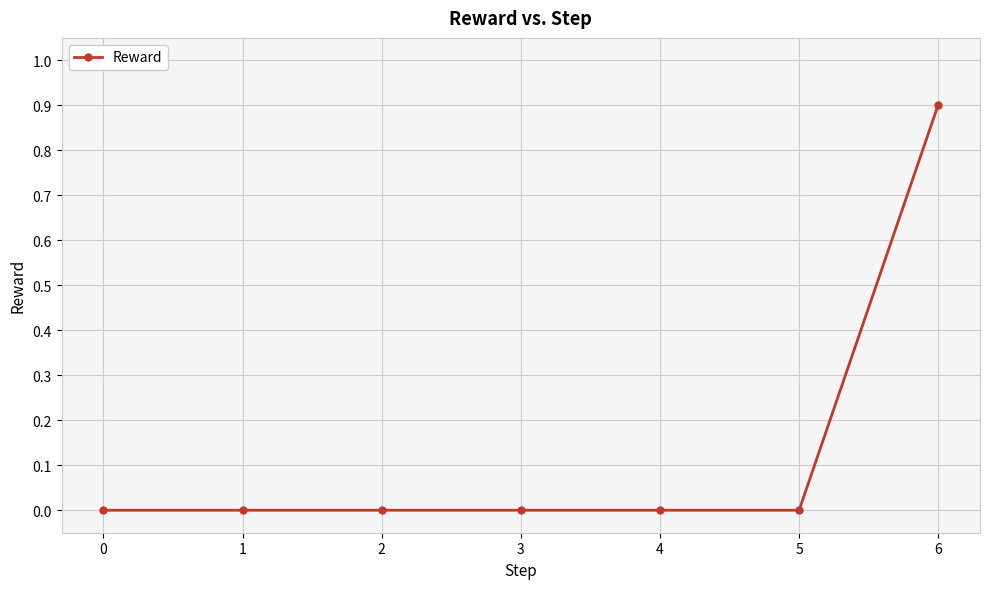

Which label corresponds to the largest value in the chart?

6